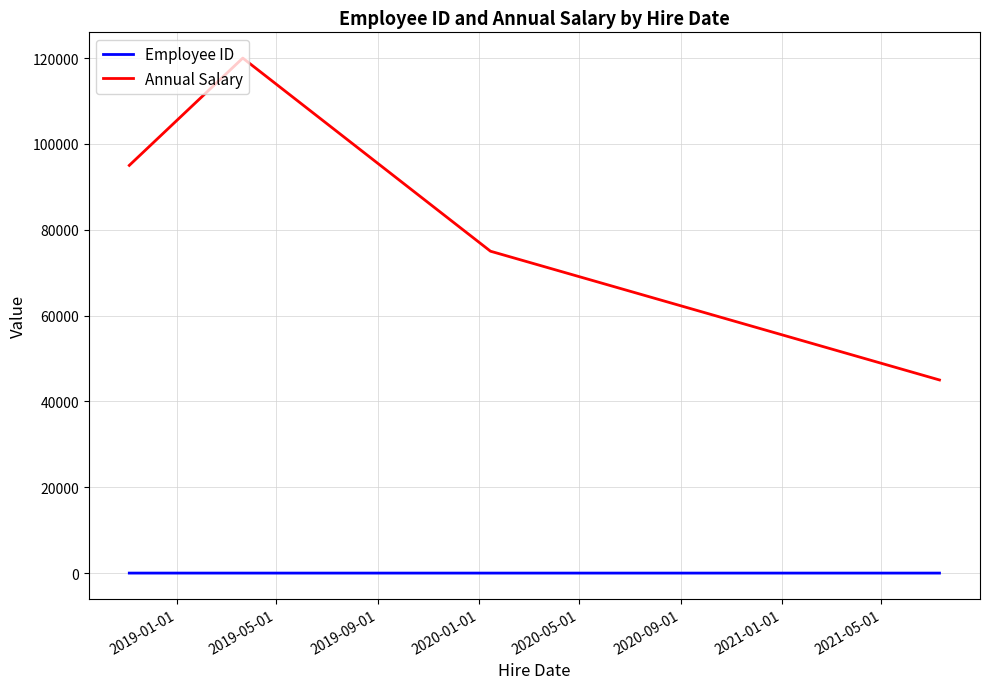

What is the sum of all Employee ID values?

10